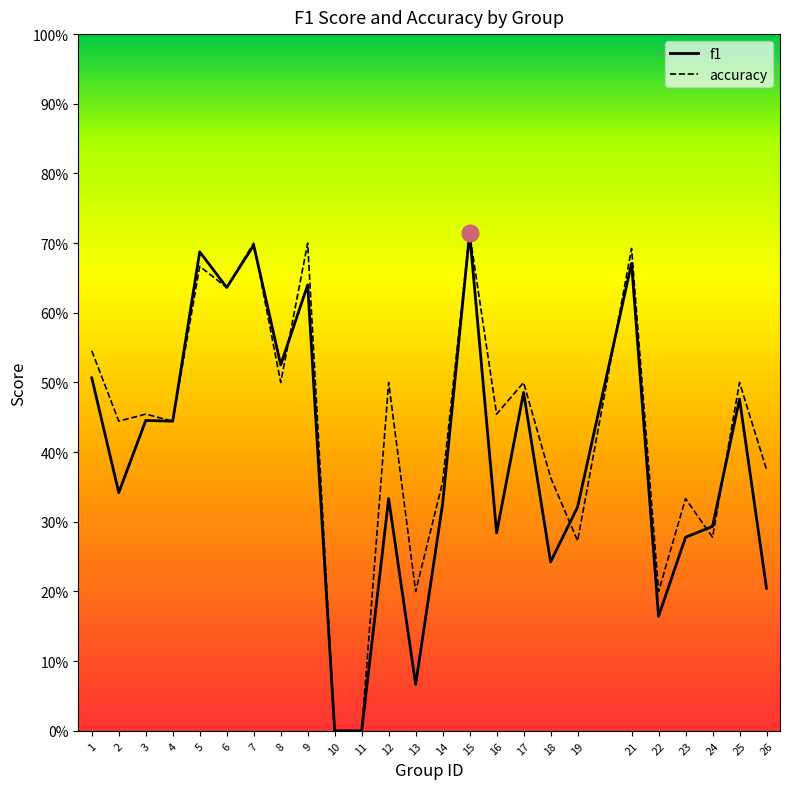

The value of f1 at 2 is 0.5. True or false?

False